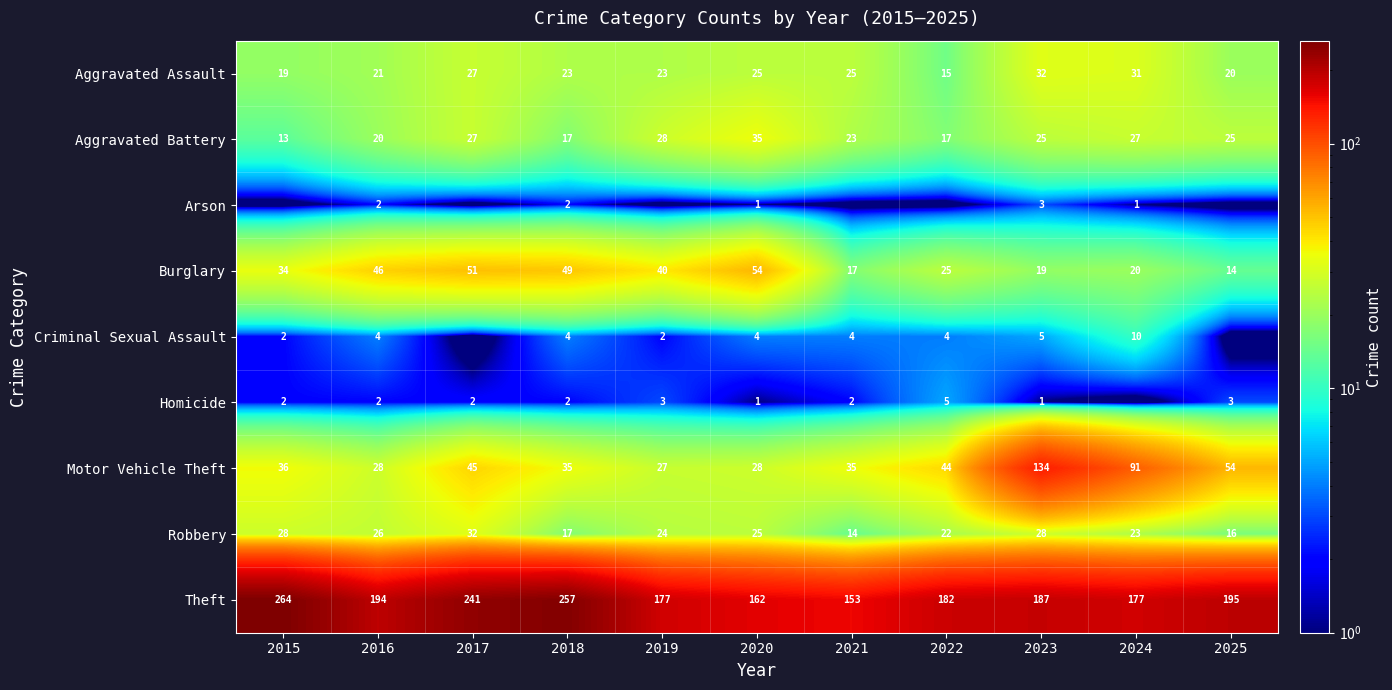

At which category is the sum across all series the highest?

2023